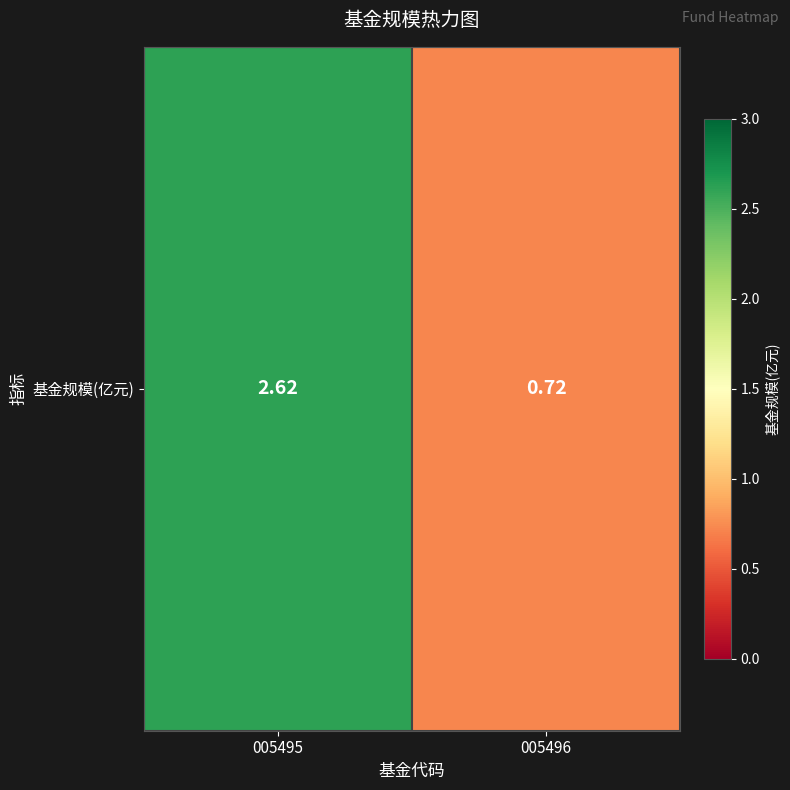

Which label corresponds to the smallest value in the chart?

005496